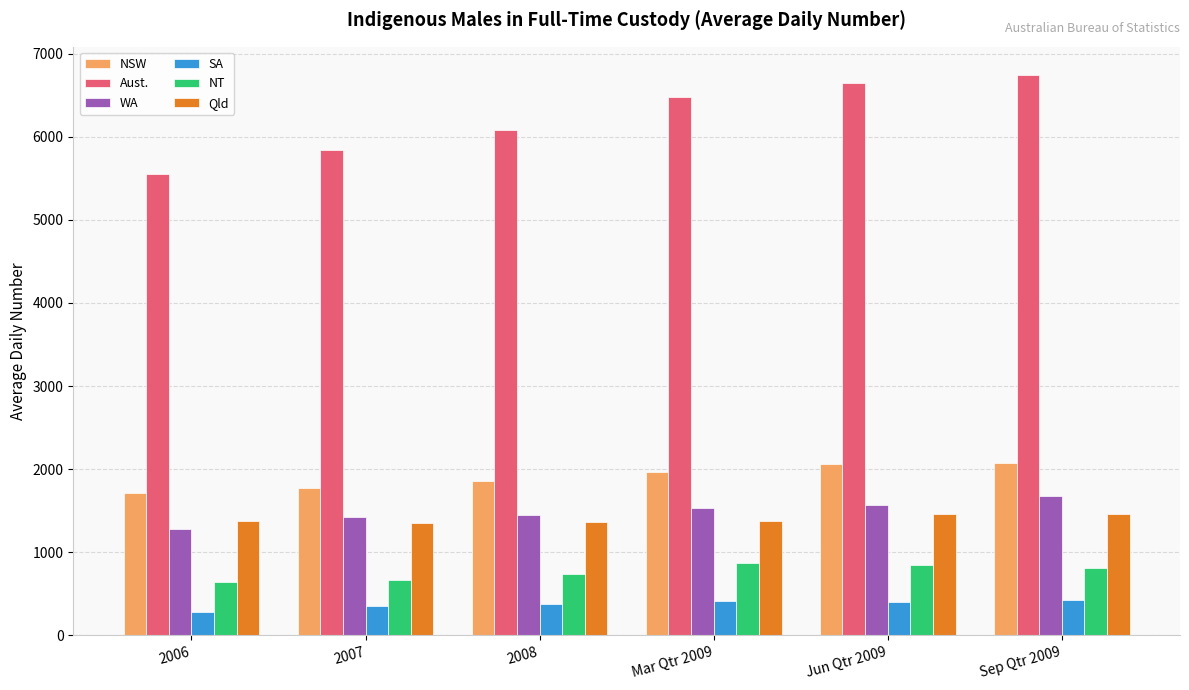

The value of Qld at 2008 is 2192. True or false?

False